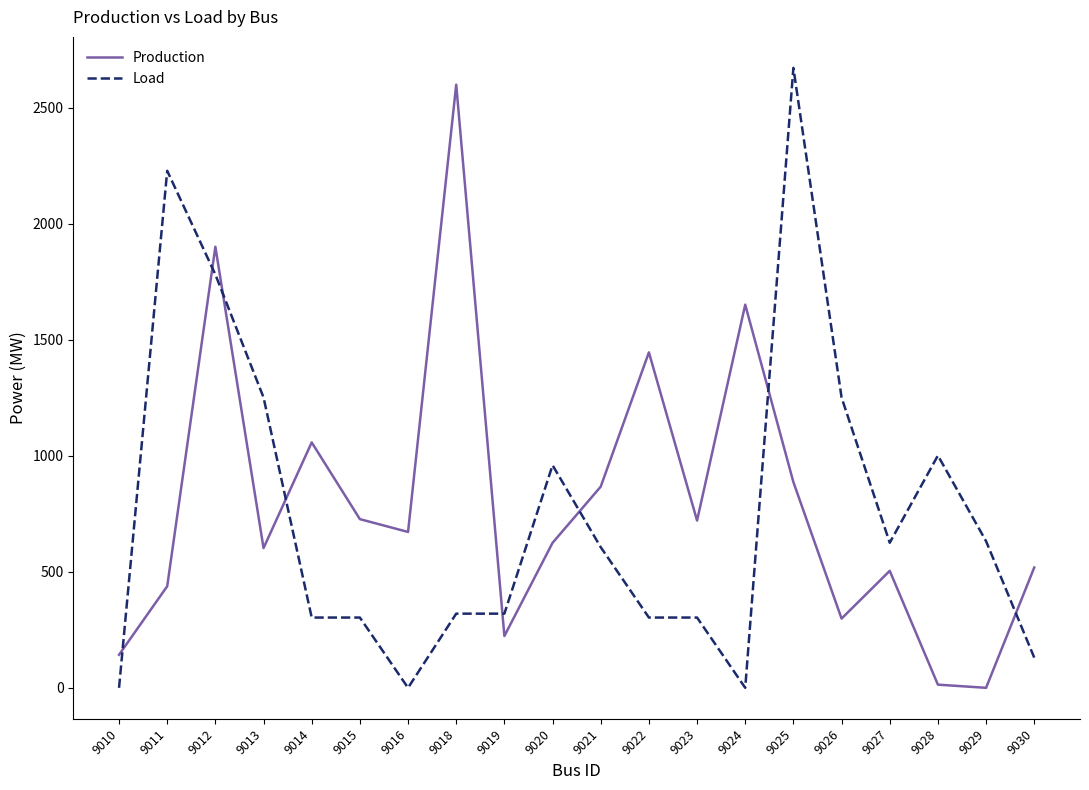

True or false: Production has a value of 1900.1 at 9012.

True